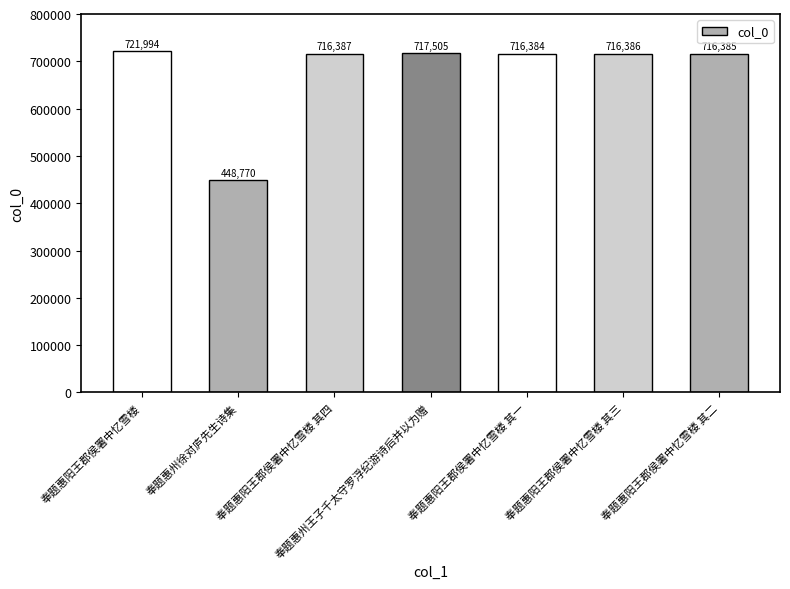

What is the difference between the values at 奉题惠阳王郡侯署中忆雪楼 其三 and 奉题惠阳王郡侯署中忆雪楼 其一?

2